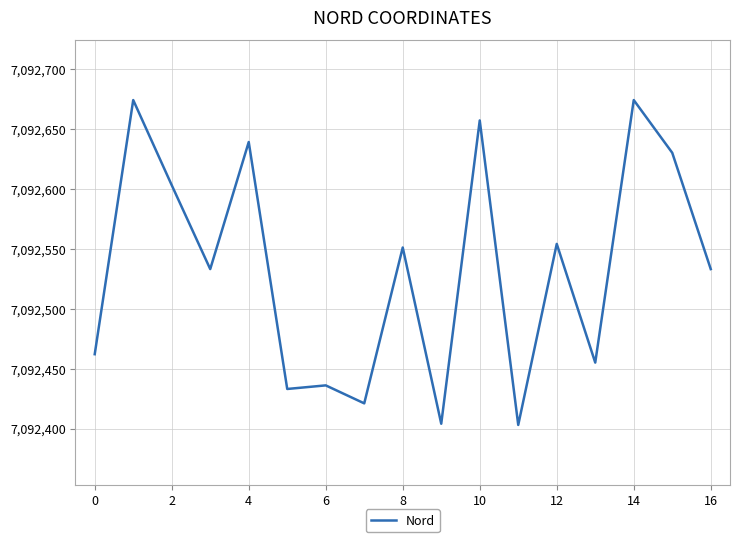

Does the chart display data point markers on the line(s)?

No